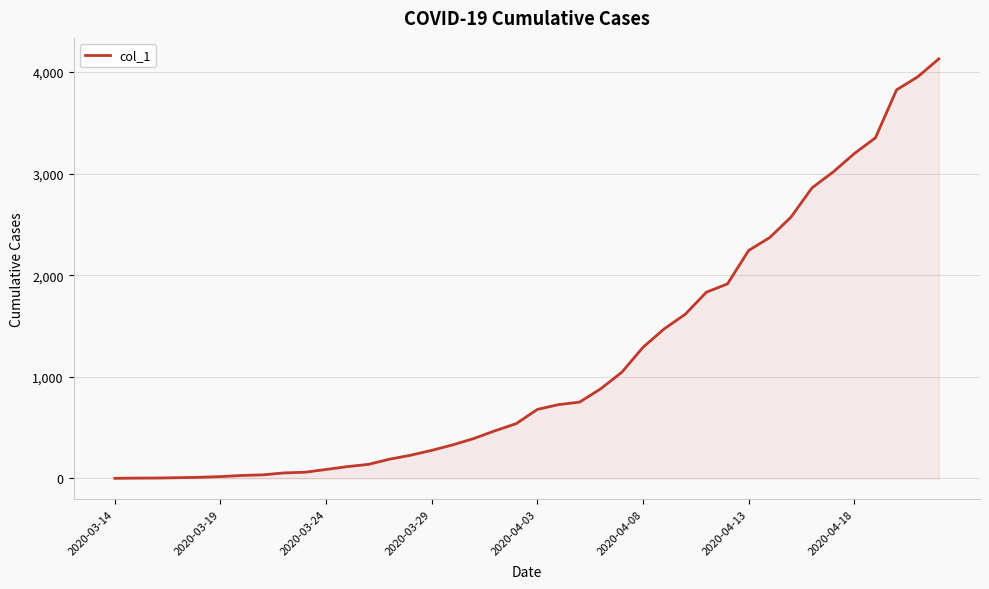

How many distinct data groups are displayed?

1